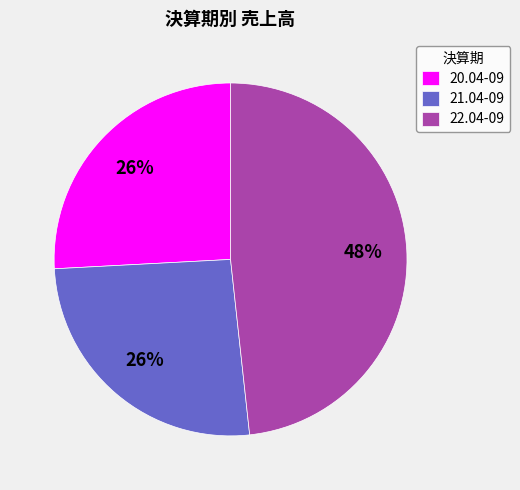

Is it true that 21.04-09 is 12% of the pie?

False